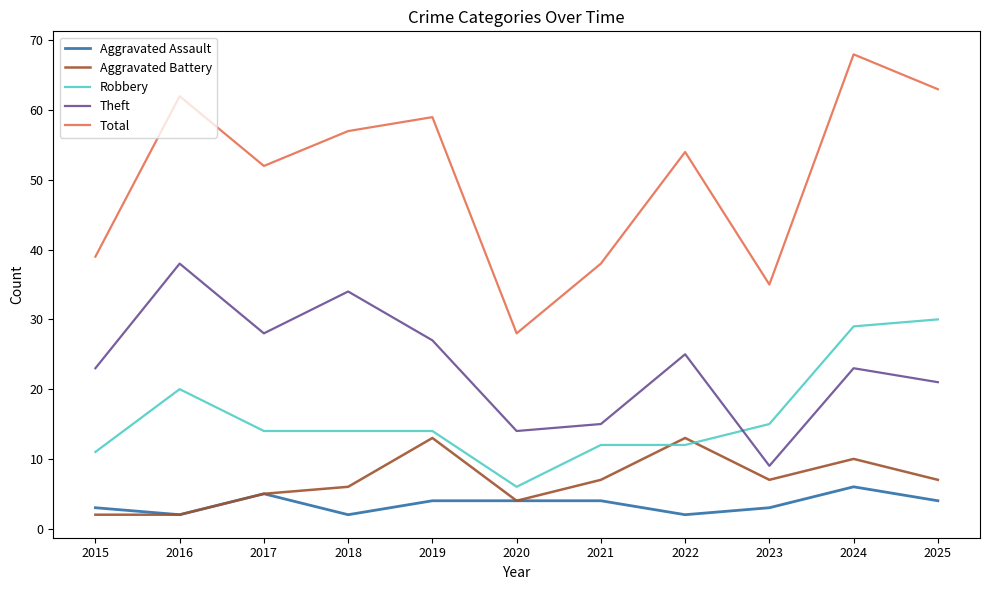

Rank the series at 2018 from lowest to highest value.

Aggravated Assault, Aggravated Battery, Robbery, Theft, Total